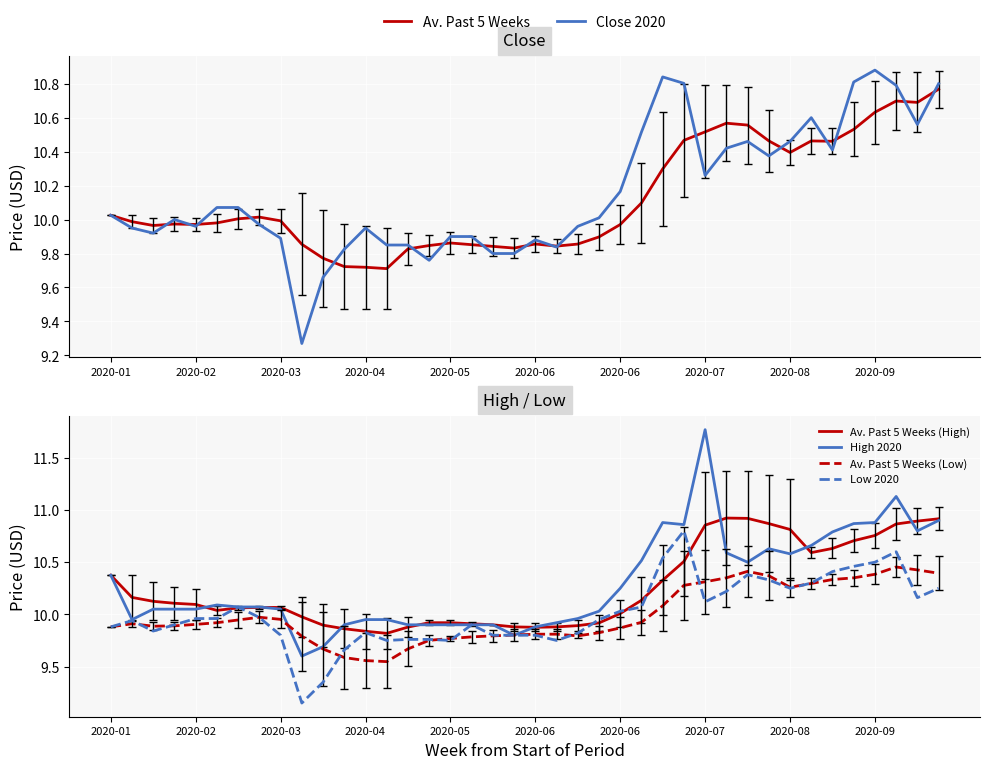

What are all the series names shown in the legend?

Av. Past 5 Weeks, Close 2020, Av. Past 5 Weeks (High), High 2020, Av. Past 5 Weeks (Low), Low 2020